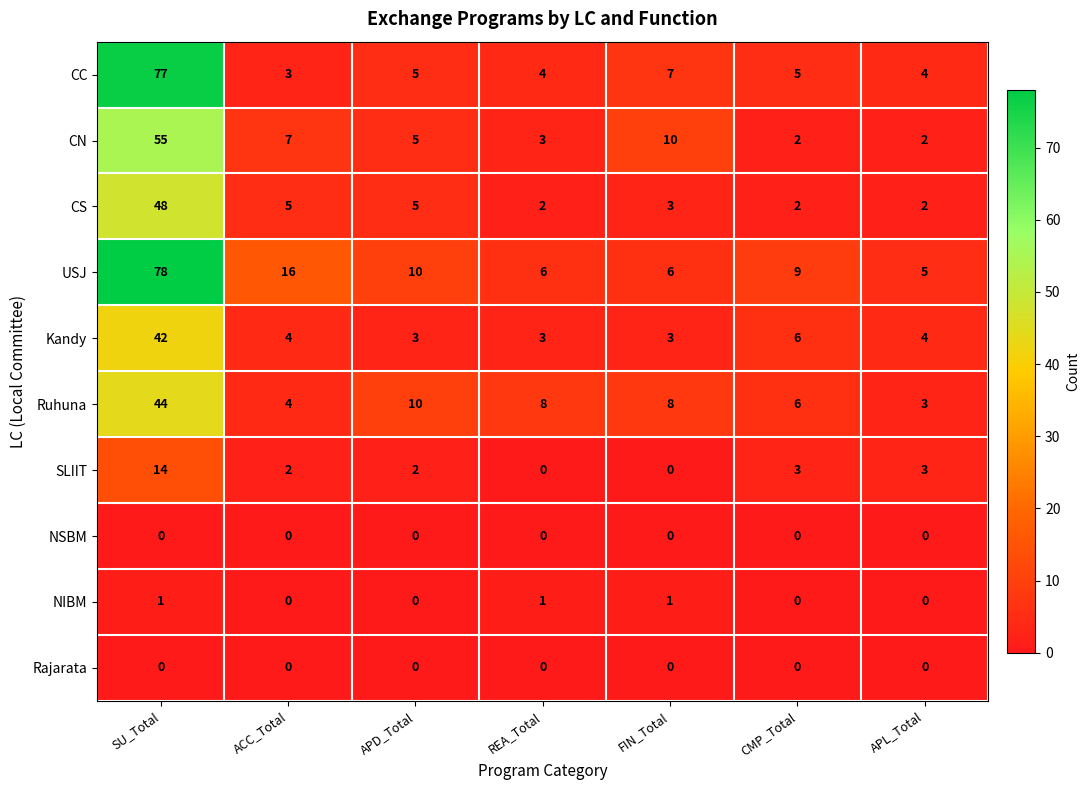

Is the value of NIBM at FIN_Total greater than the value of CC at FIN_Total?

No